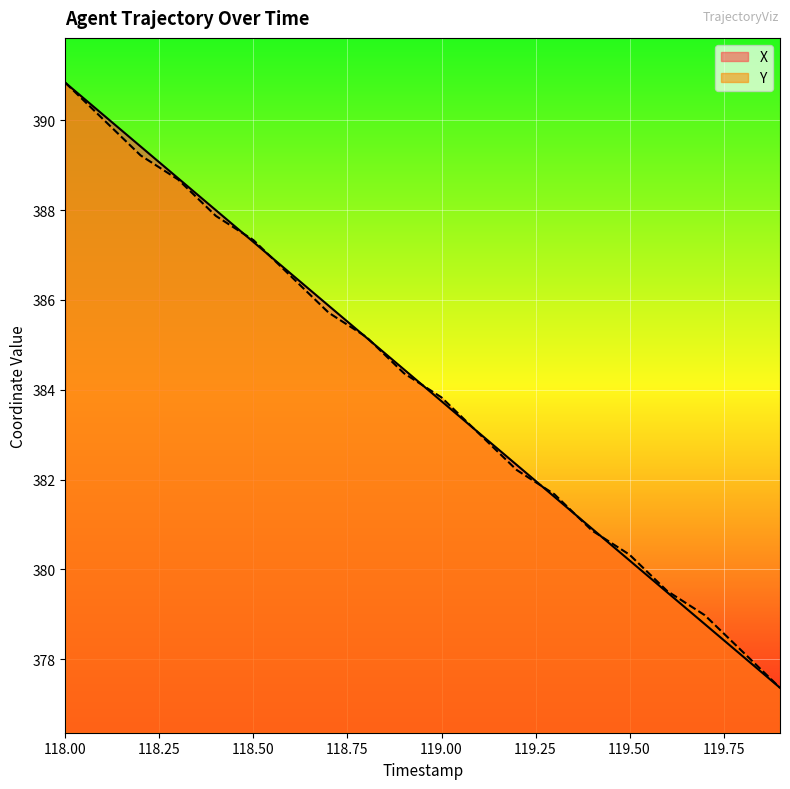

What is the highest value of the Y series?

390.8